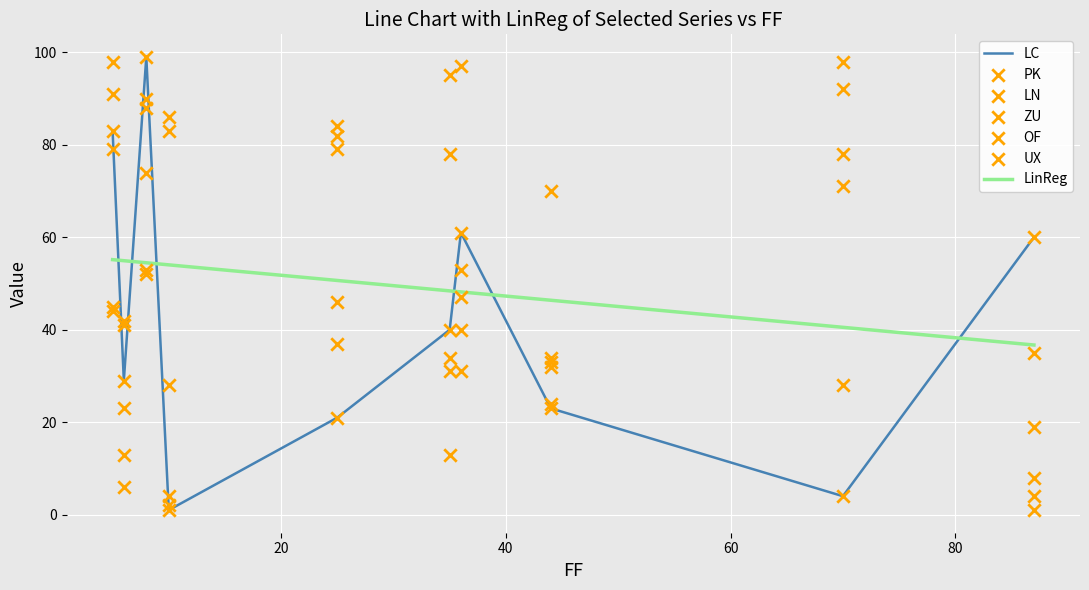

Which series has the largest total across all categories?

PK